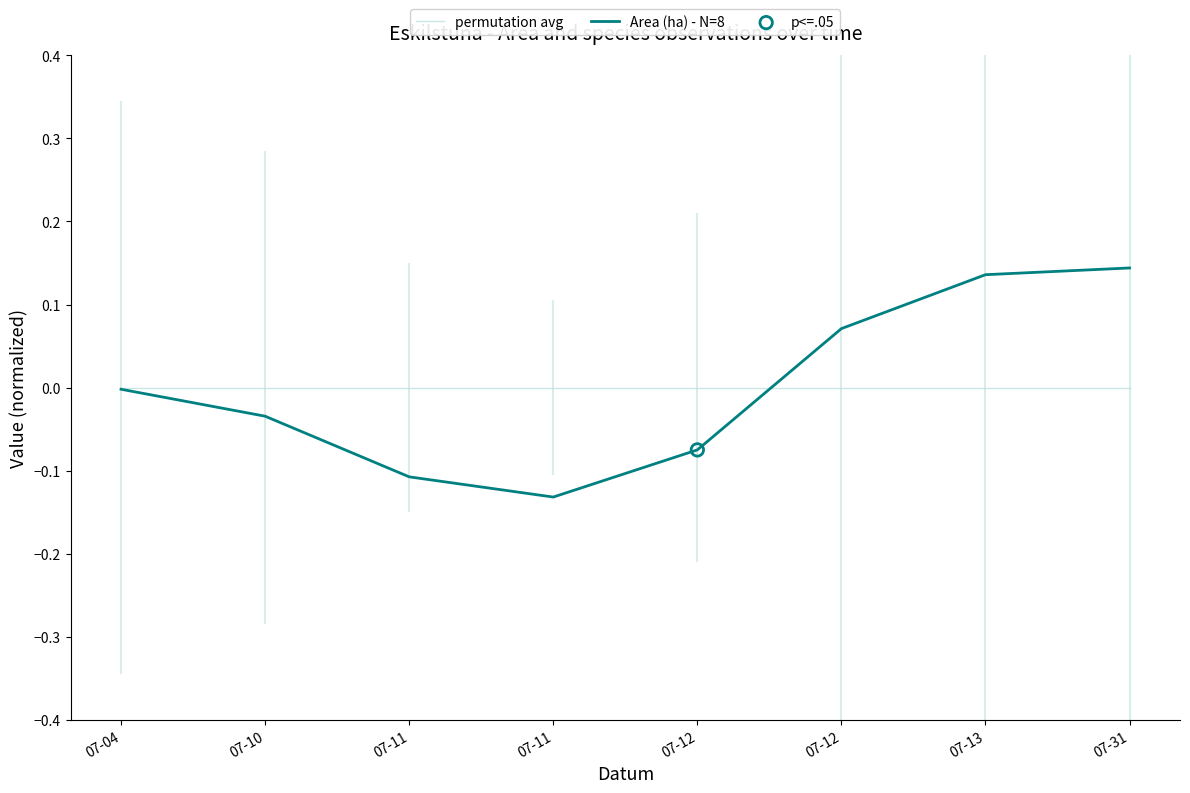

Which series reaches the minimum Y coordinate?

Area (ha) - N=8